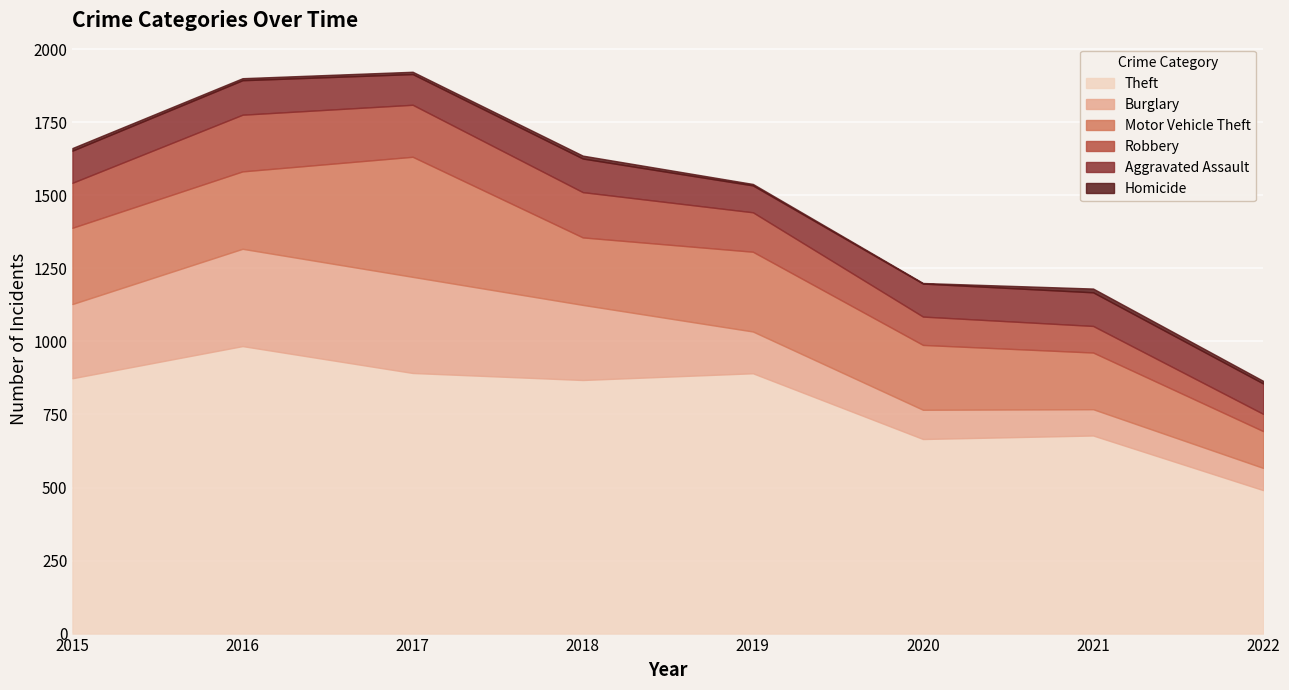

True or false: Motor Vehicle Theft has more than 0 points higher than both neighbors.

True